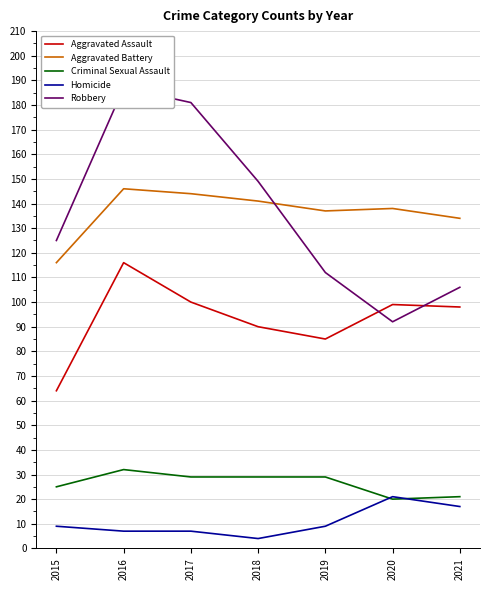

The value of Criminal Sexual Assault at 2019 is 7. True or false?

False